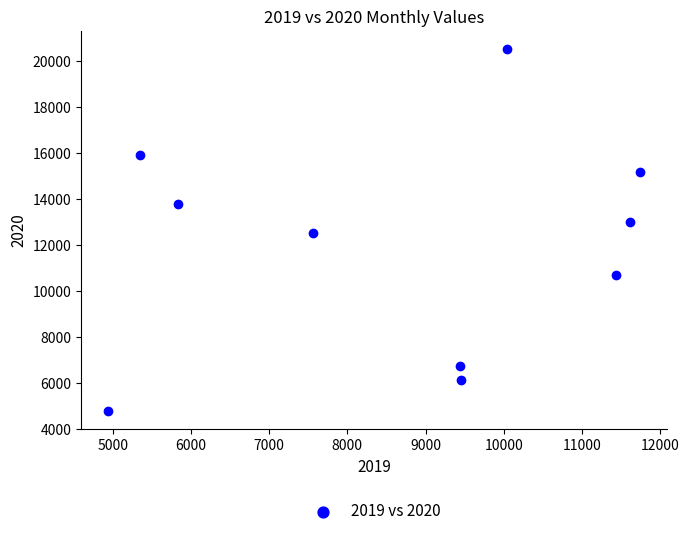

What is the average Y value?

11920